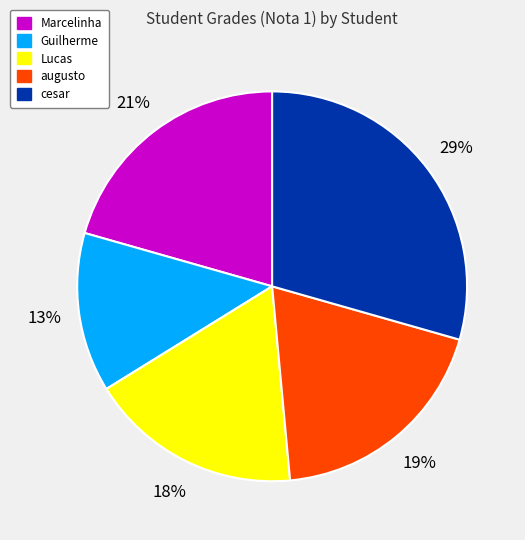

Between augusto and Guilherme, which is larger?

augusto